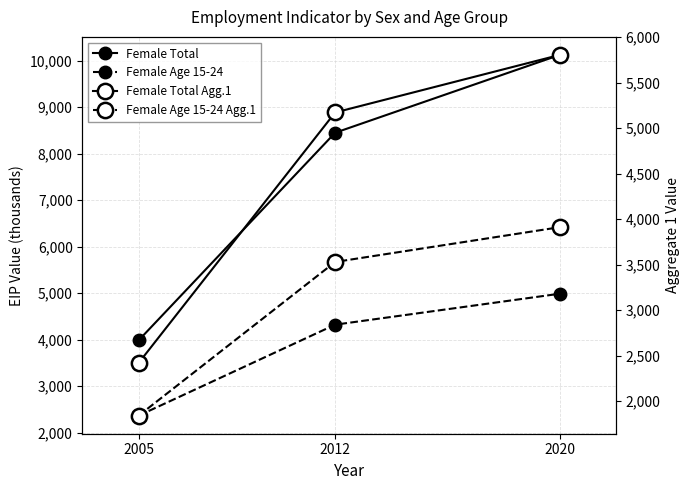

What is the value of the Female Total Agg.1 point at the 2nd from the left?

5173.0